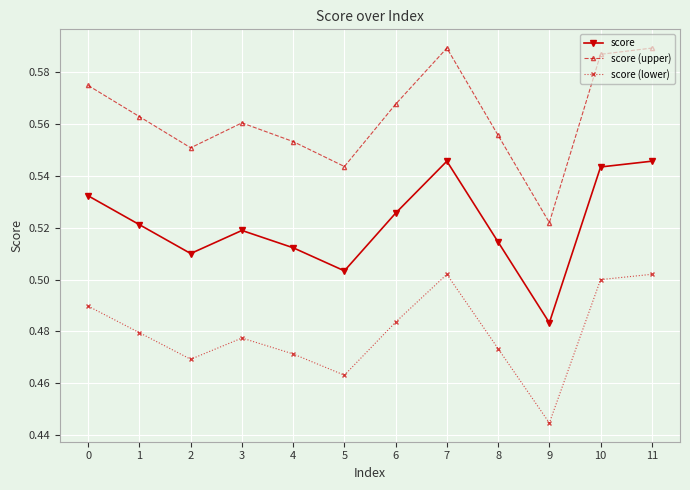

True or false: score and score (lower) intersect in this chart.

False